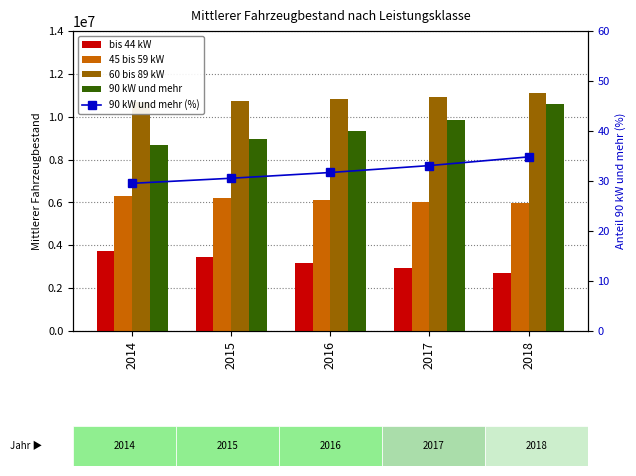

Is the value of 90 kW und mehr (%) at 2017 greater than the value of 90 kW und mehr at 2015?

No